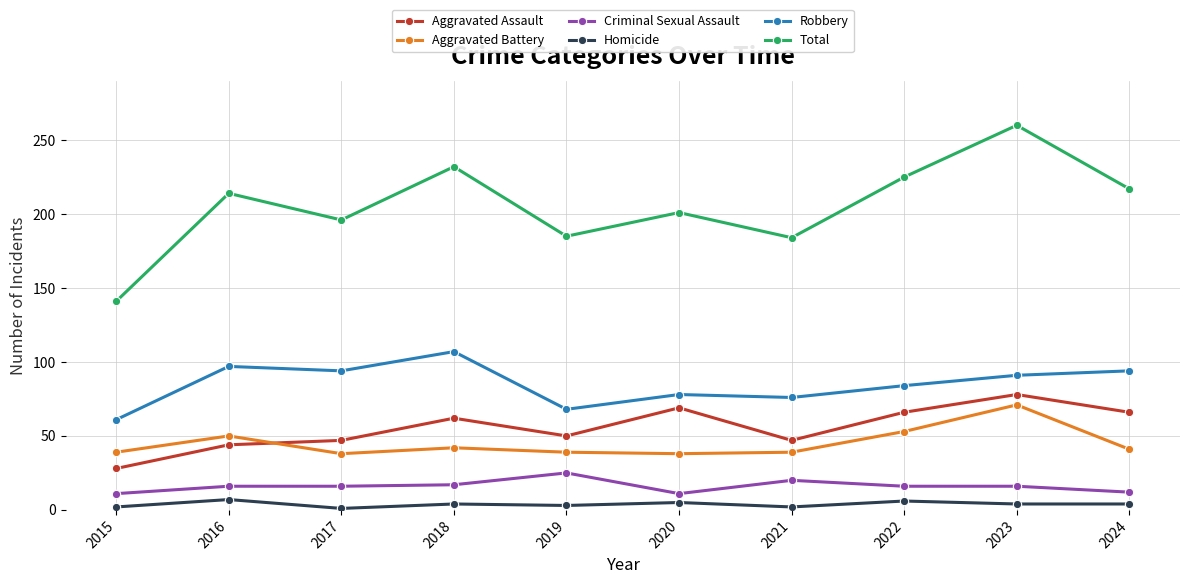

What is the value of the Aggravated Assault point at the 4th from the left?

62